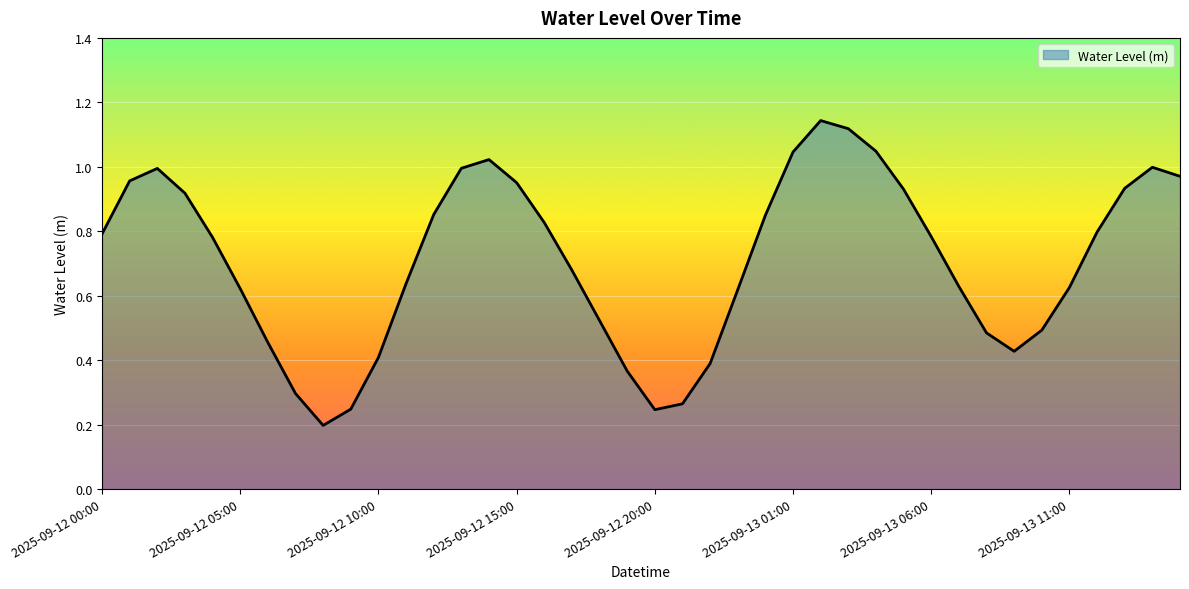

Rank the categories by value from highest to lowest.

2025-09-13 02:00, 2025-09-13 03:00, 2025-09-13 04:00, 2025-09-13 01:00, 2025-09-12 14:00, 2025-09-13 14:00, 2025-09-12 13:00, 2025-09-12 02:00, 2025-09-13 15:00, 2025-09-12 01:00, 2025-09-12 15:00, 2025-09-13 13:00, 2025-09-13 05:00, 2025-09-12 03:00, 2025-09-12 12:00, 2025-09-13 00:00, 2025-09-12 16:00, 2025-09-13 12:00, 2025-09-12 00:00, 2025-09-13 06:00, 2025-09-12 04:00, 2025-09-12 17:00, 2025-09-12 11:00, 2025-09-13 07:00, 2025-09-13 11:00, 2025-09-12 05:00, 2025-09-12 23:00, 2025-09-12 18:00, 2025-09-13 10:00, 2025-09-13 08:00, 2025-09-12 06:00, 2025-09-13 09:00, 2025-09-12 10:00, 2025-09-12 22:00, 2025-09-12 19:00, 2025-09-12 07:00, 2025-09-12 21:00, 2025-09-12 09:00, 2025-09-12 20:00, 2025-09-12 08:00